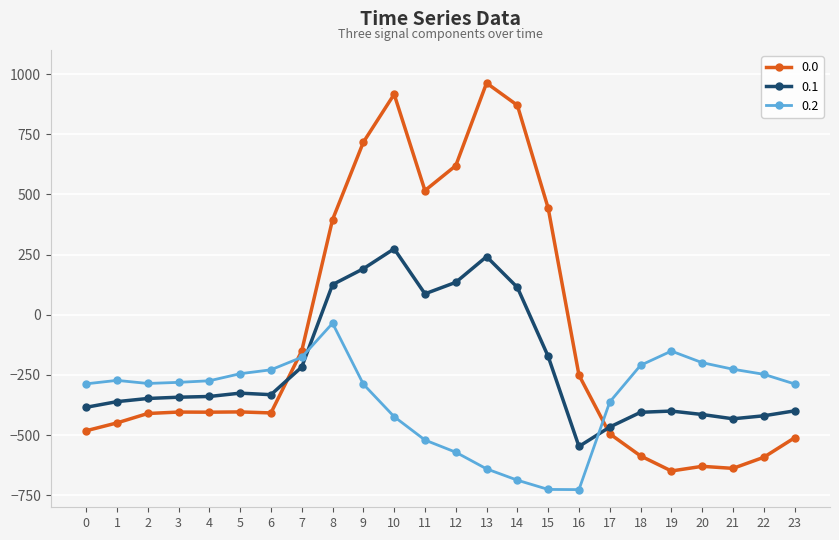

What are all the series names shown in the legend?

0.0, 0.1, 0.2